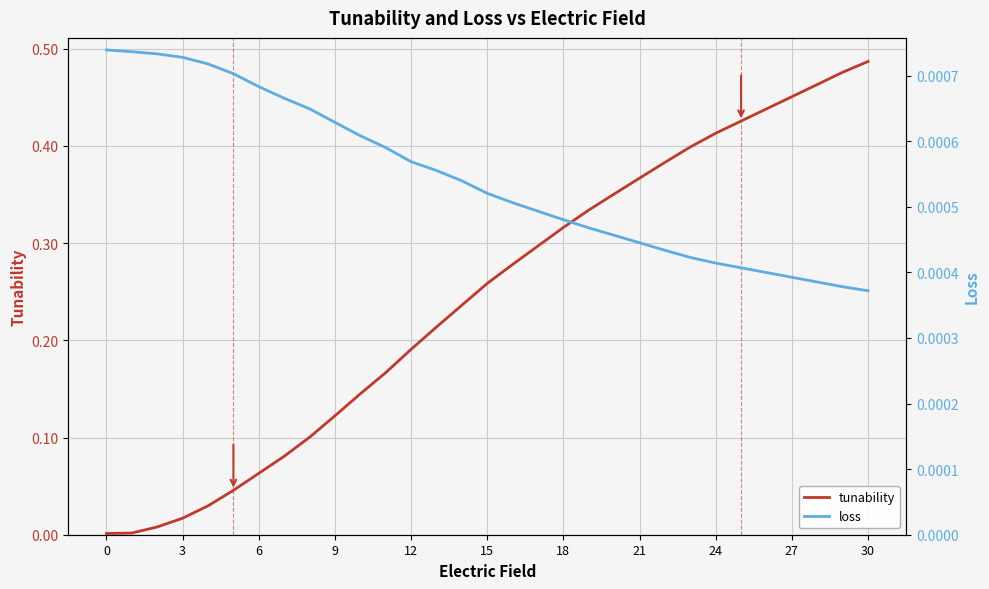

List the series in order of their overall mean, highest first.

tunability, loss